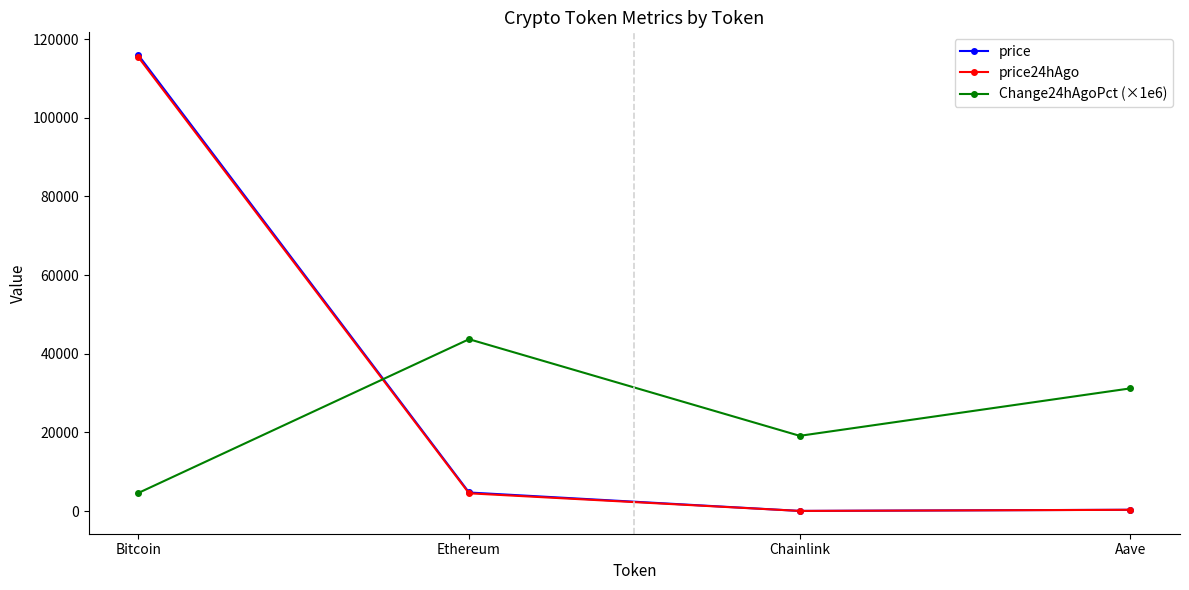

At how many categories does at least one series exceed 65839?

1